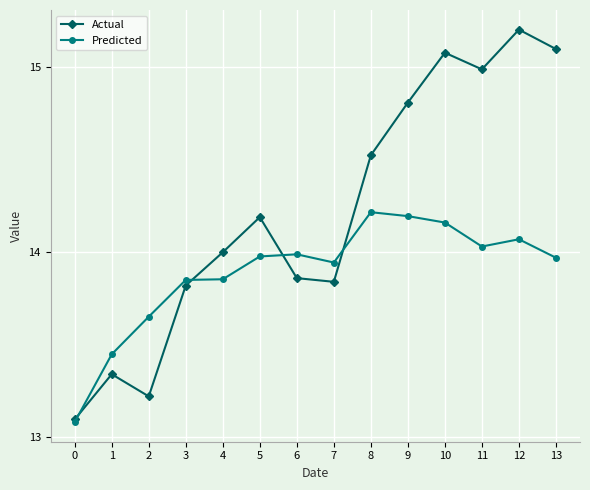

In Actual, how many points are higher than both neighbors (excluding endpoints)?

4